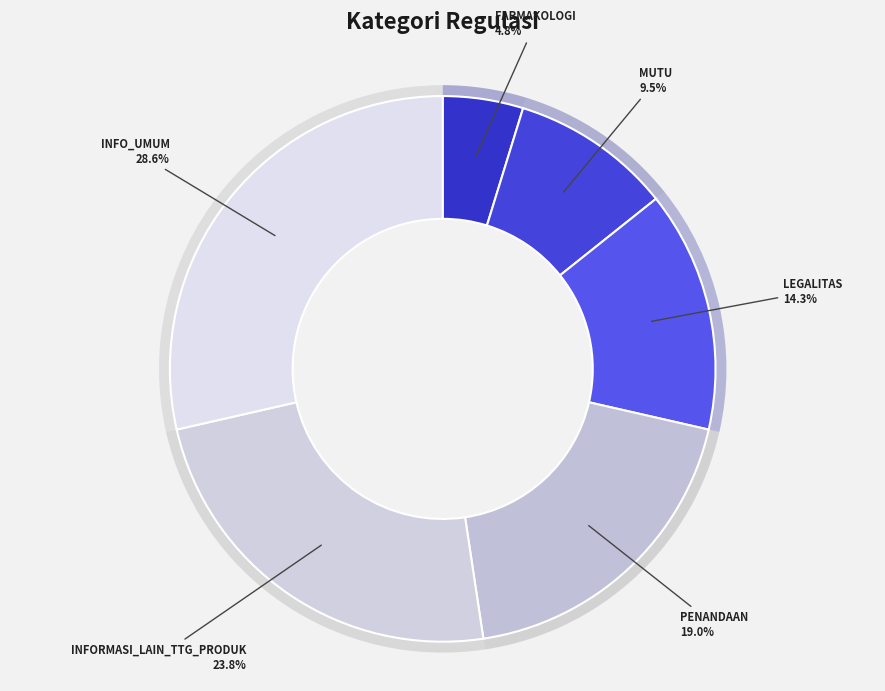

Approximately how many times larger is the value at MUTU compared to LEGALITAS?

0.7